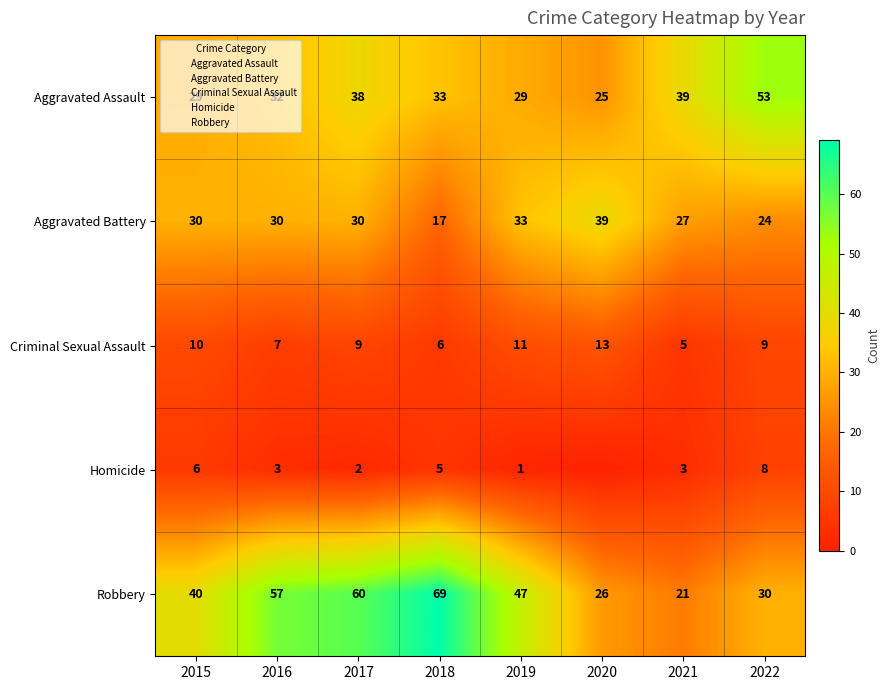

Which series has the largest range (max minus min)?

Robbery